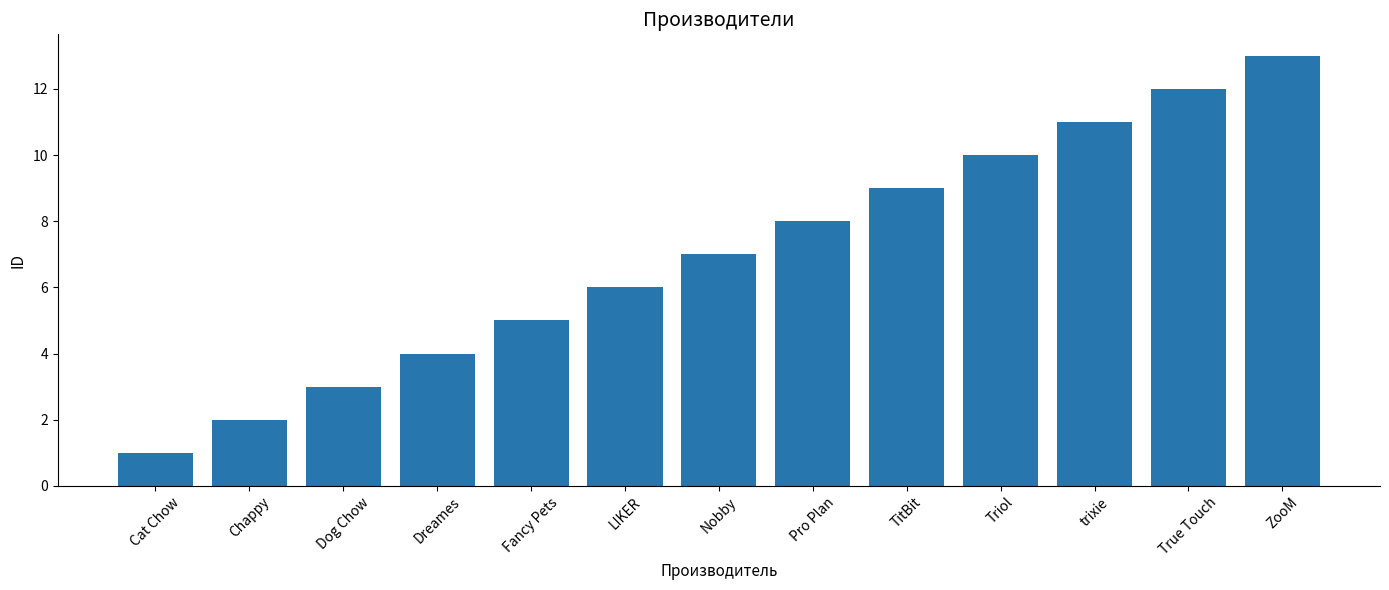

Which has a higher value, True Touch or Pro Plan?

True Touch